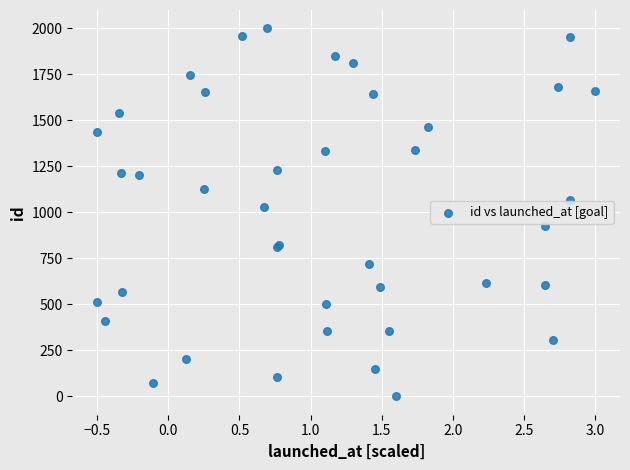

What Y value in the scatter plot is closest to 1000?

1026.7